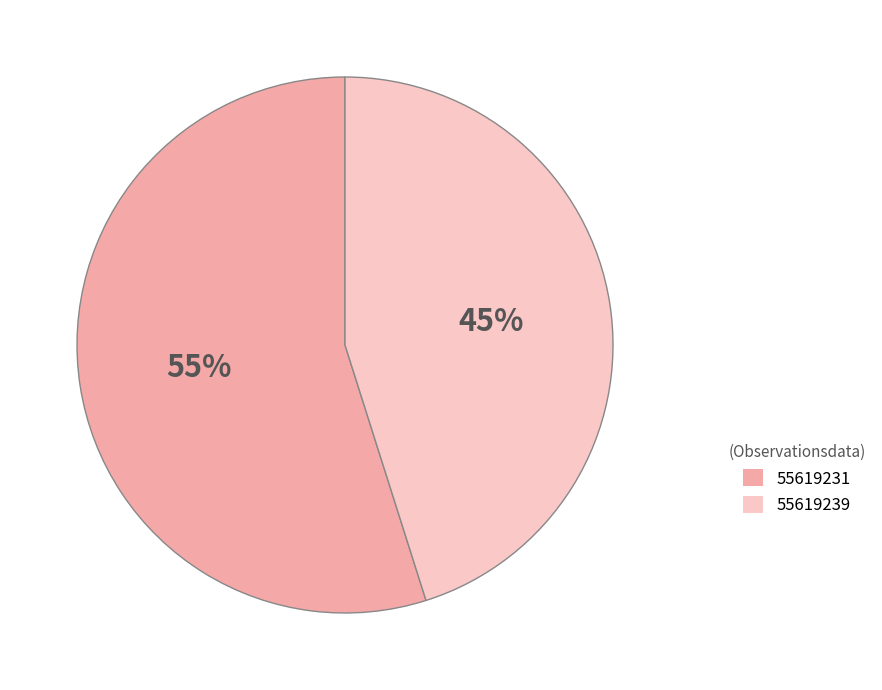

Which slice is the largest?

55619231